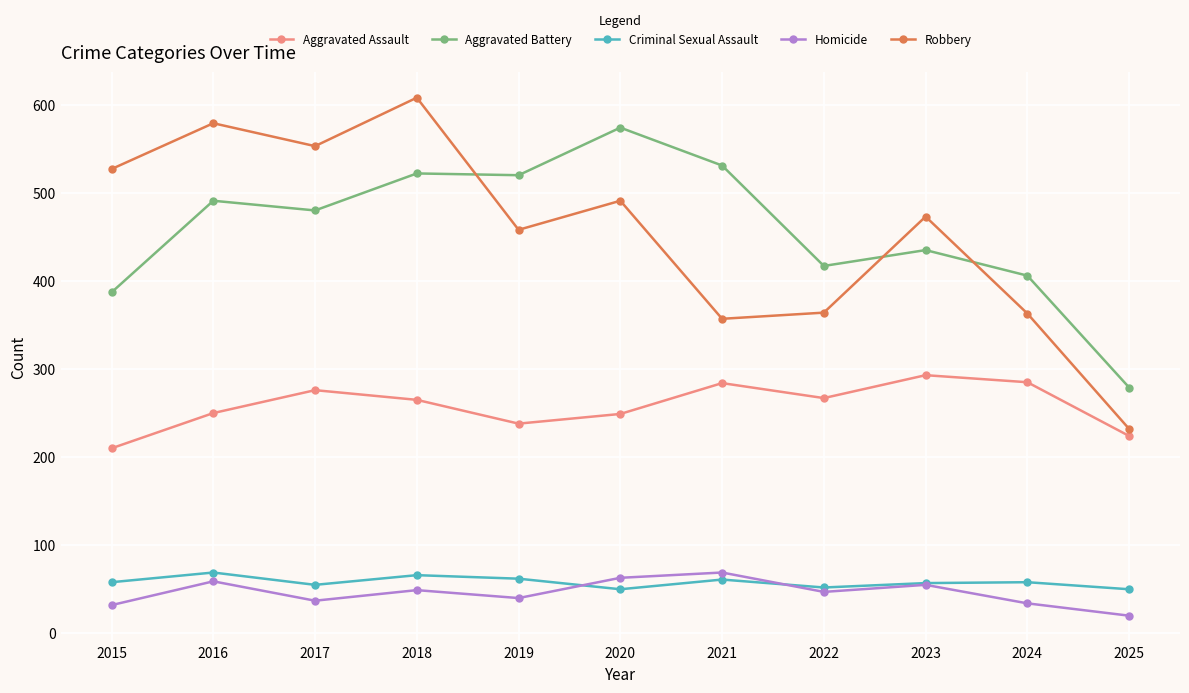

The Criminal Sexual Assault series shows 66 at 2018. True or false?

True